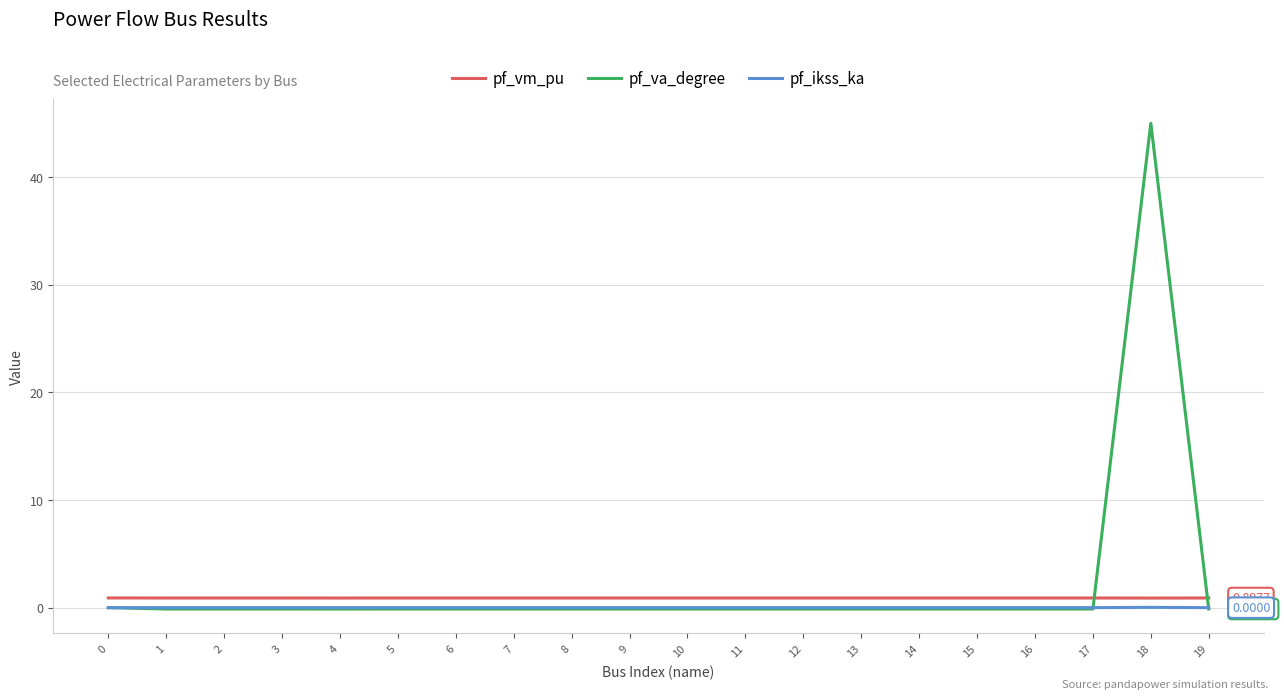

True or false: pf_vm_pu and pf_va_degree cross at least once.

True